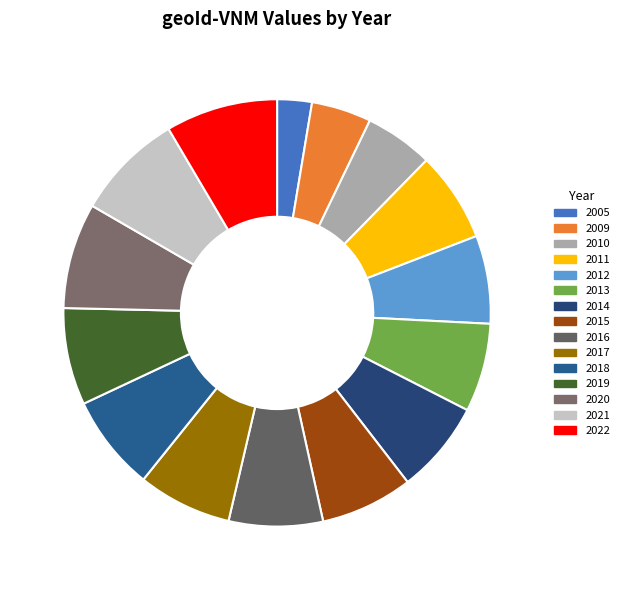

Which category has the biggest portion of the pie?

2022